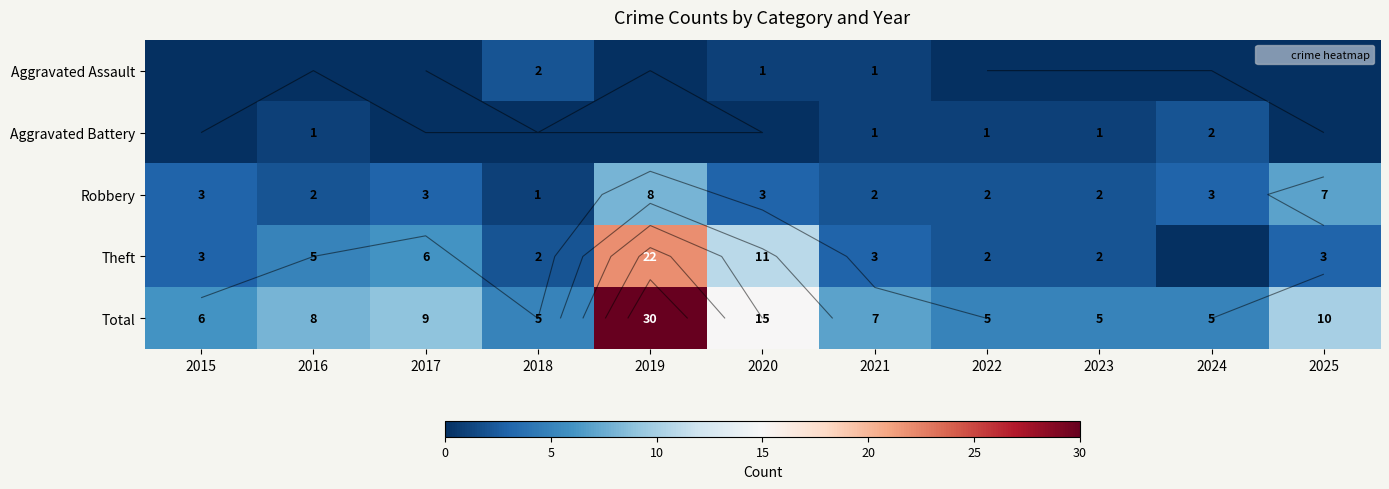

How many Aggravated Assault values are between 0 and 1?

10